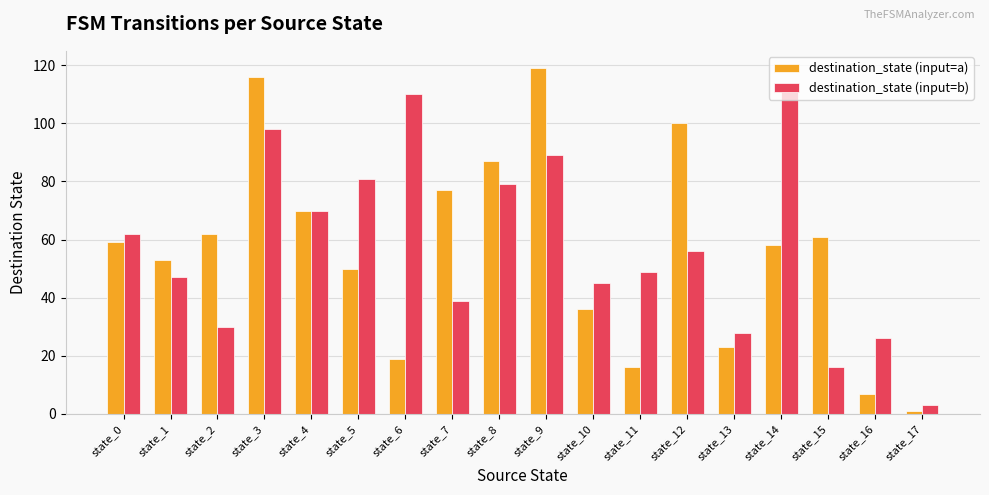

What is the total value across all series at state_0?

121